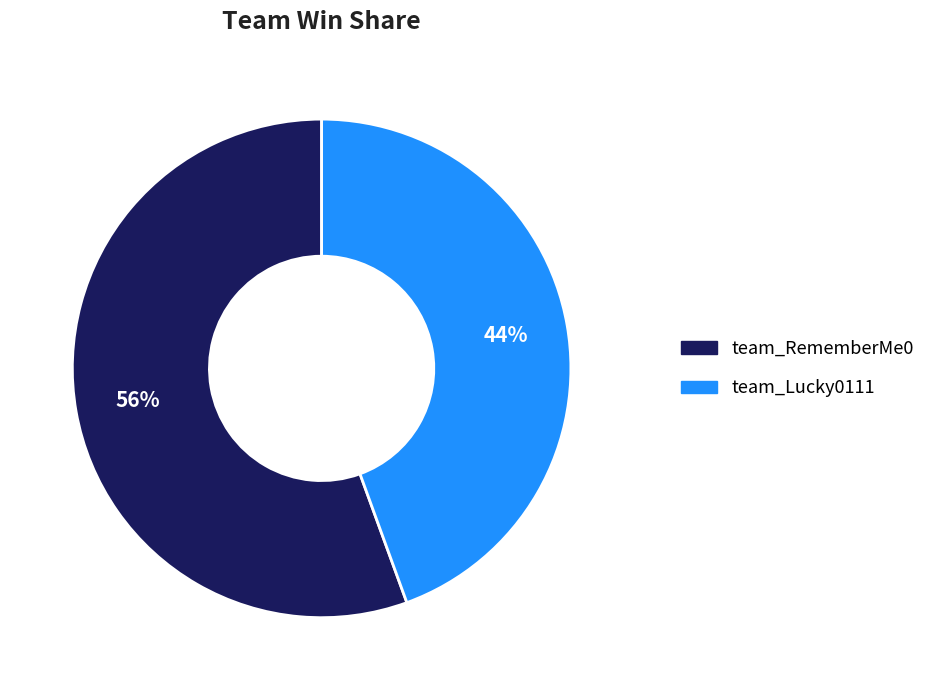

What is the majority slice?

team_RememberMe0